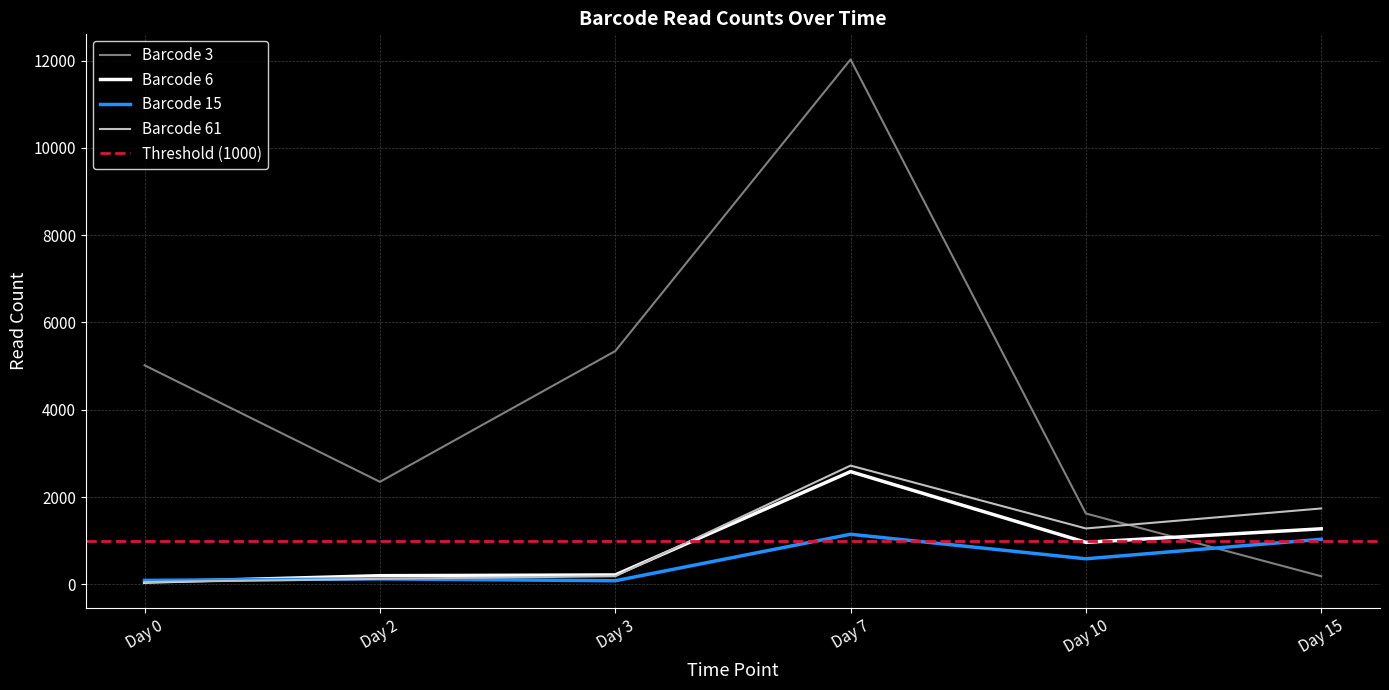

At which label is Barcode 15 closest to 617?

Day 10